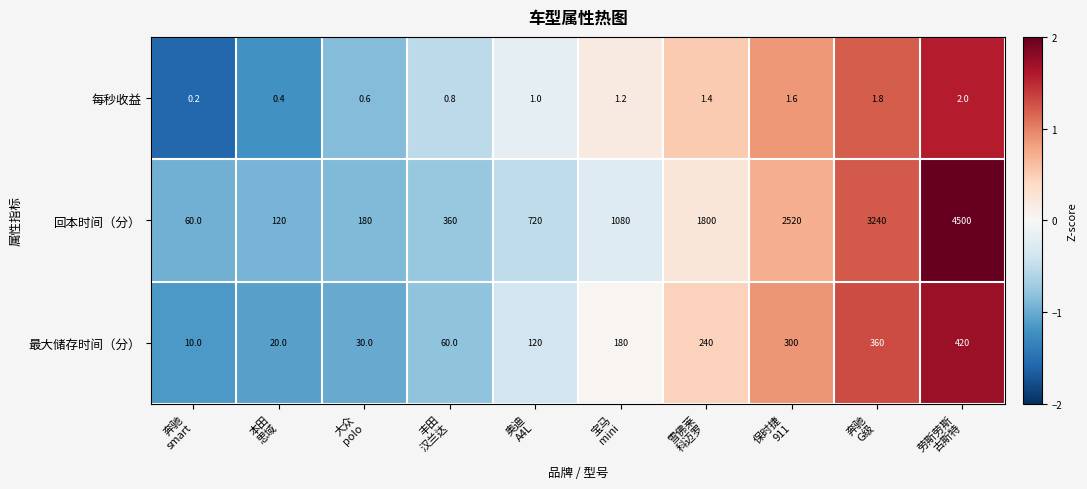

Which series has the largest range (max minus min)?

回本时间（分）